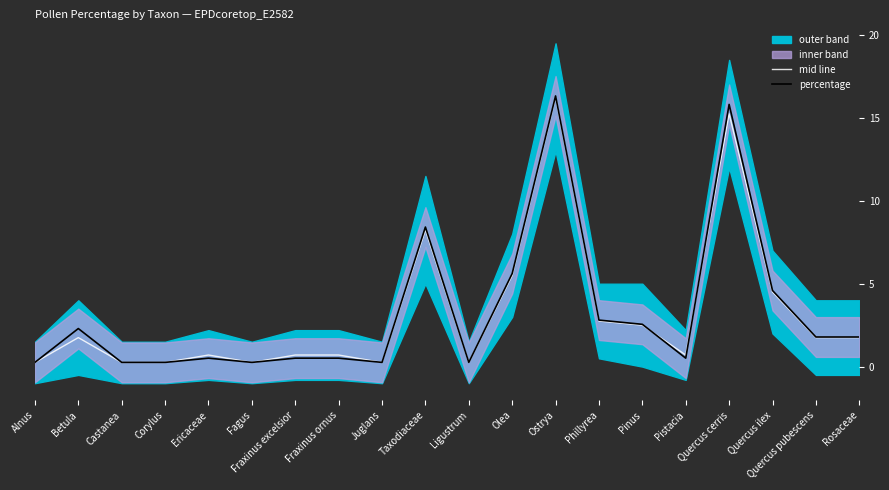

The value of mid line at Rosaceae is 0.7. True or false?

False